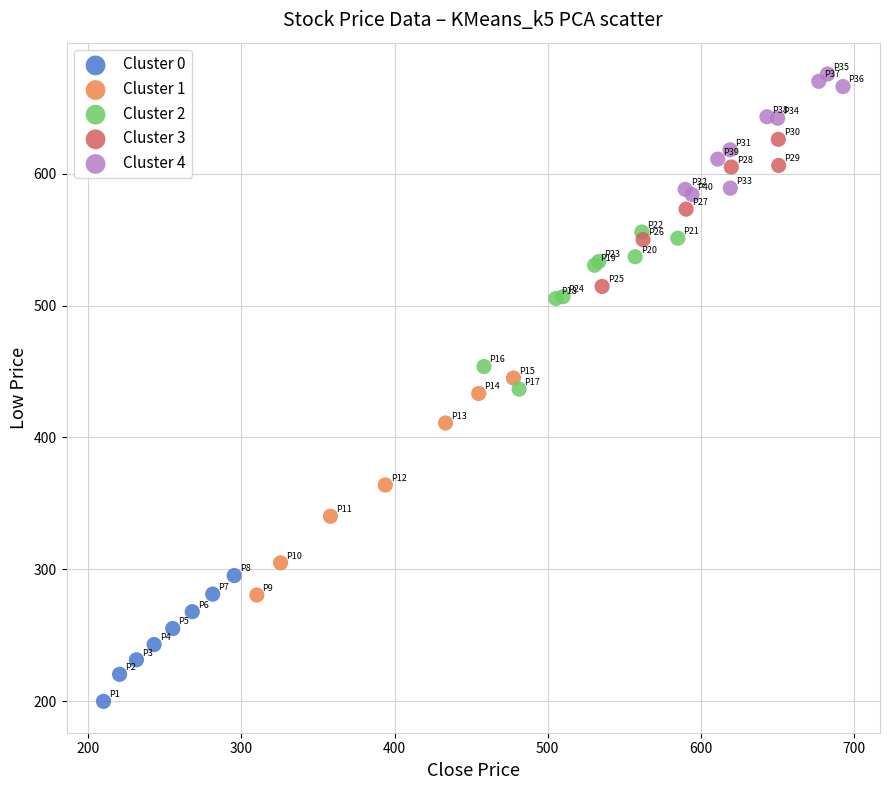

Which series reaches the minimum Y coordinate?

Cluster 0